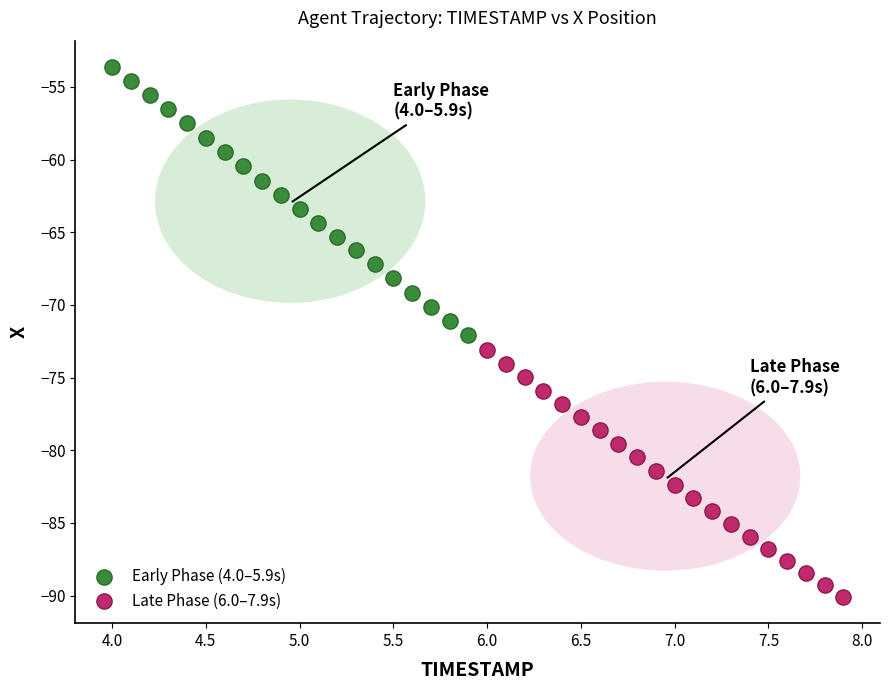

Which series reaches the minimum Y coordinate?

Late Phase (6.0–7.9s)